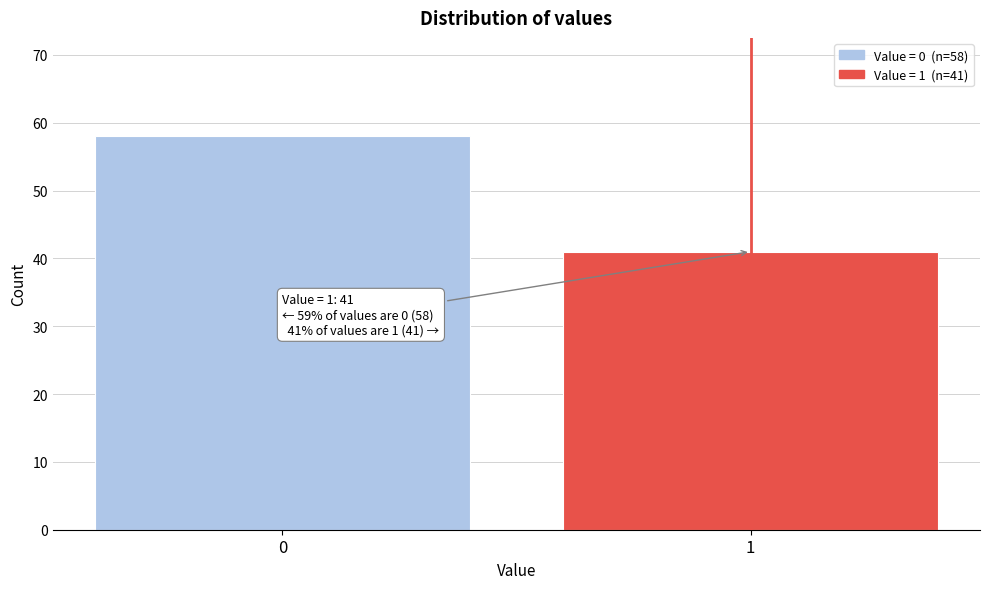

Reading left to right, extract all data points from this chart.

0=58	1=41